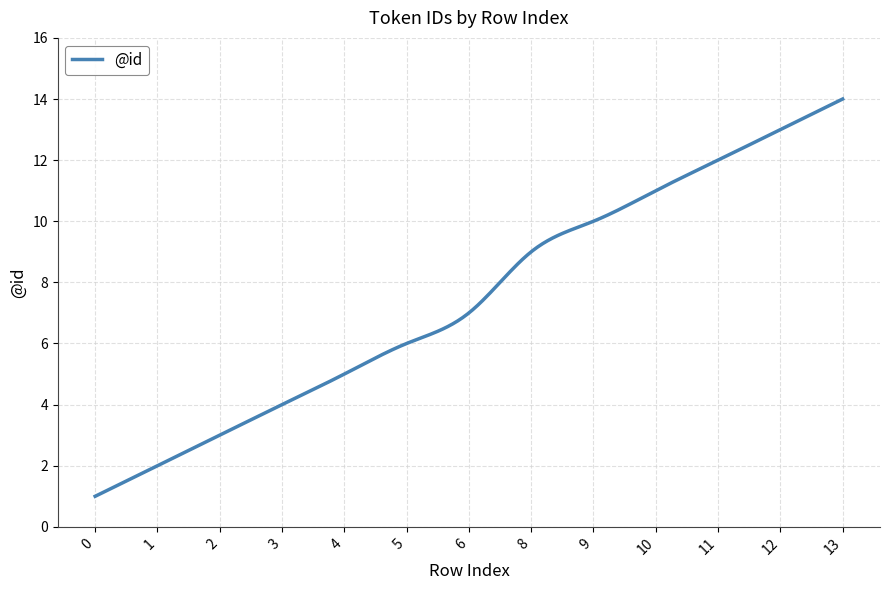

What is the minimum value shown in the chart?

1.0